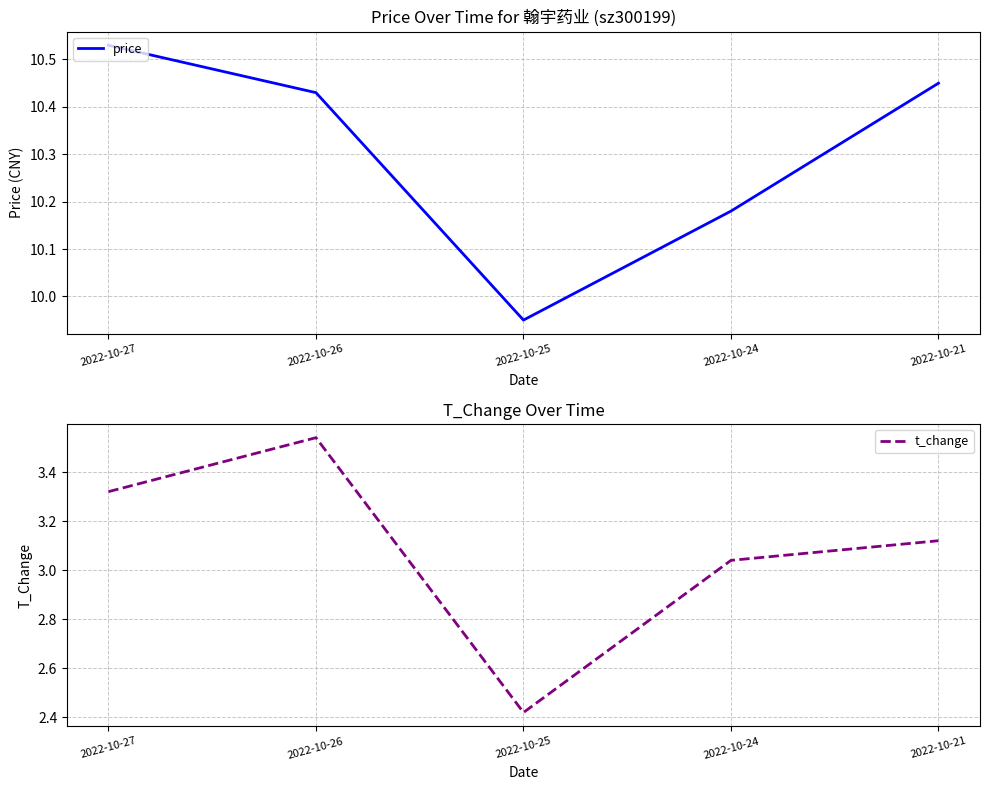

Is it true that price equals 4.0 at 2022-10-27?

False